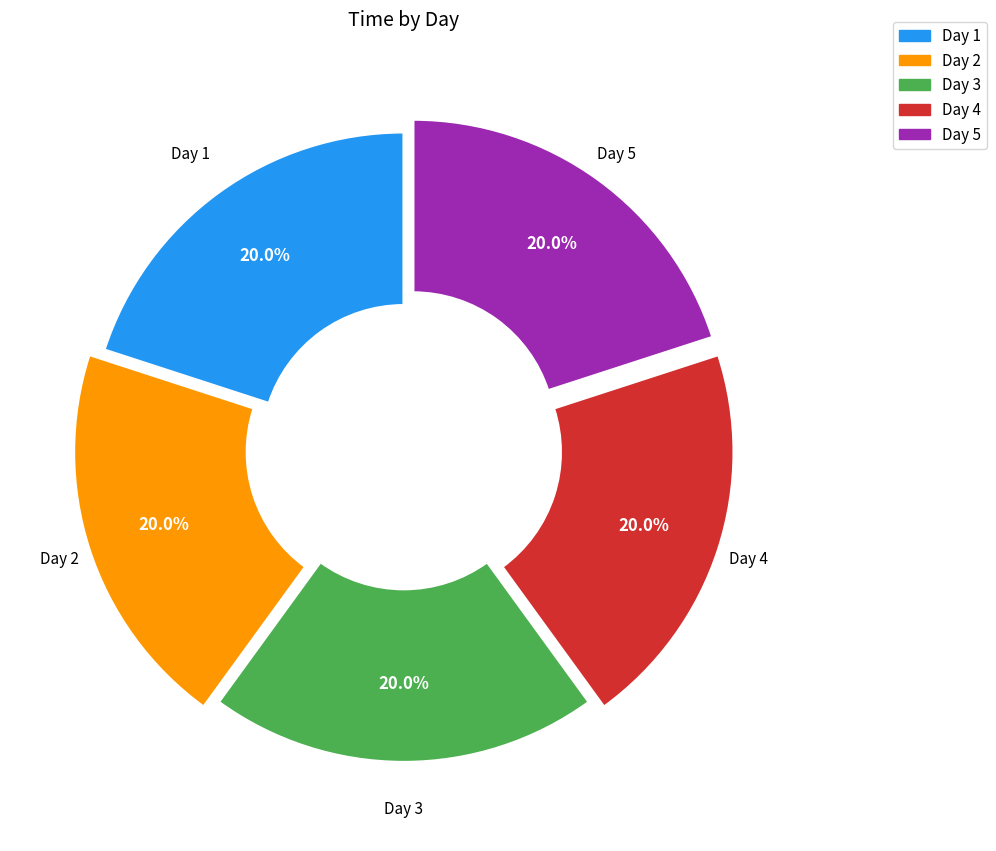

The Day 4 slice represents 33% of the pie. True or false?

False